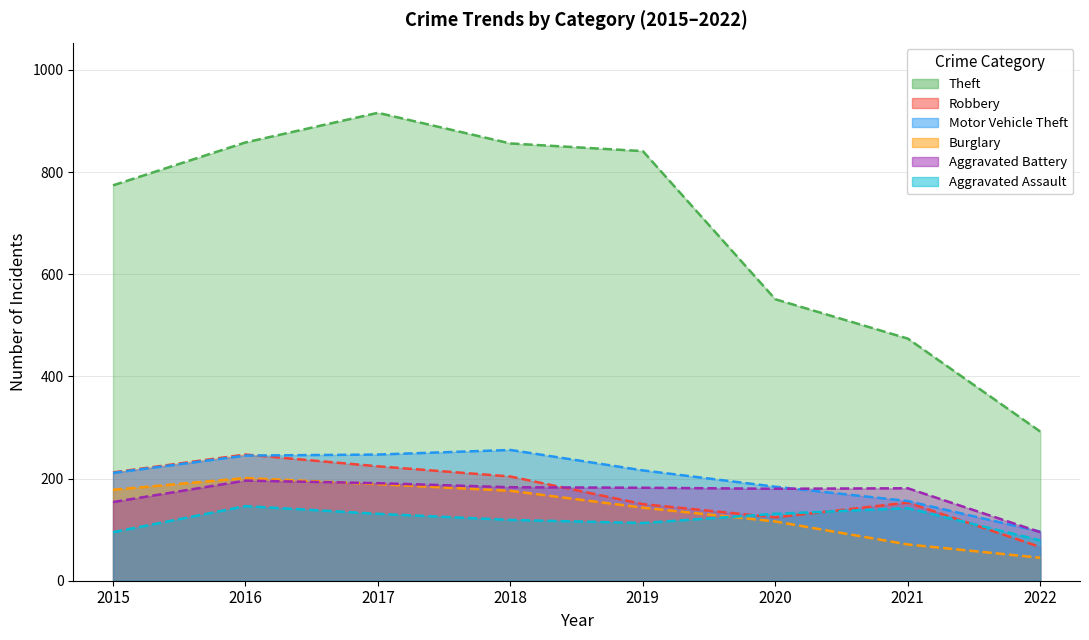

True or false: Motor Vehicle Theft and Aggravated Battery intersect in this chart.

True